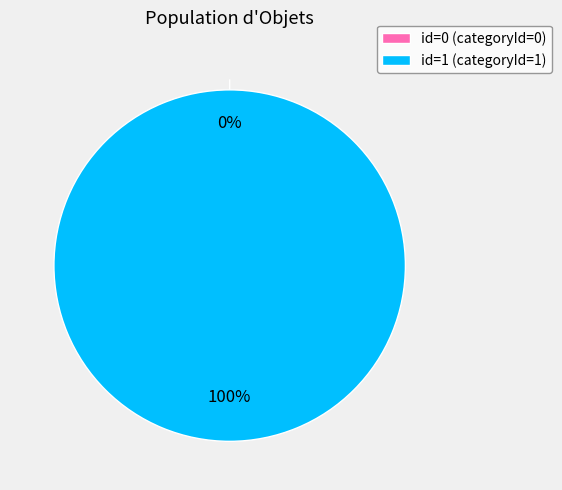

How much of the chart is everything except 0?

100.0%